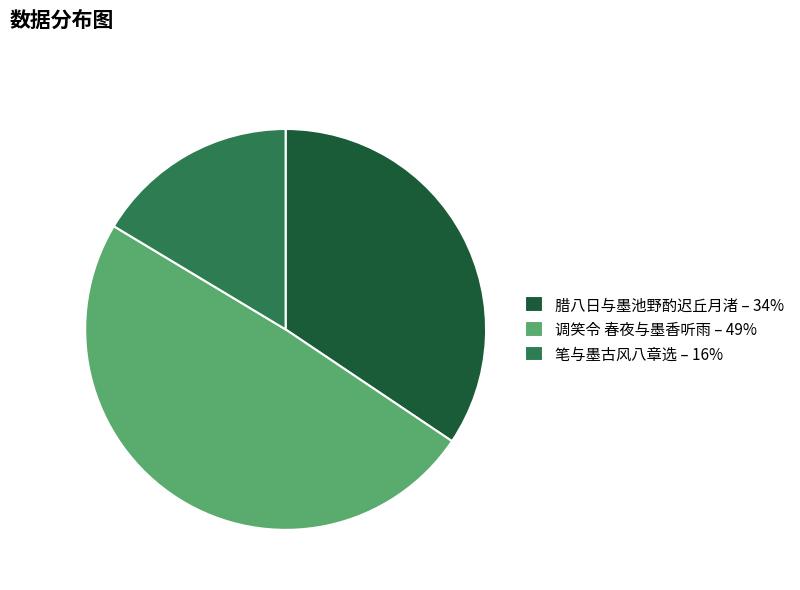

Is the sum of 腊八日与墨池野酌迟丘月渚 – 34% and 调笑令 春夜与墨香听雨 – 49% greater than half?

Yes